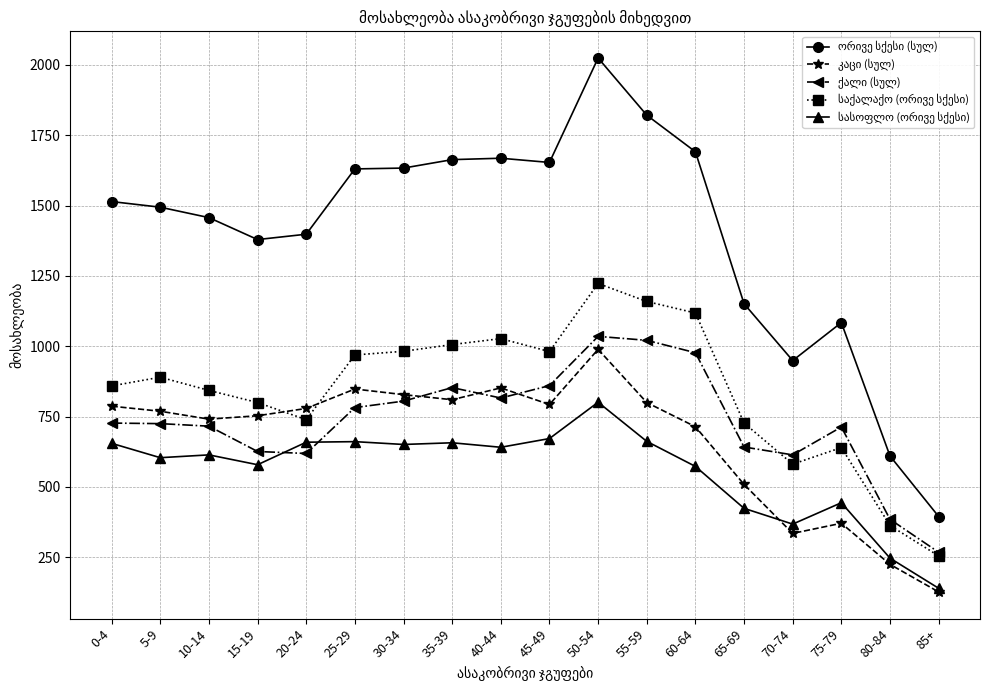

What is the label of the 2nd point from the left?

5-9